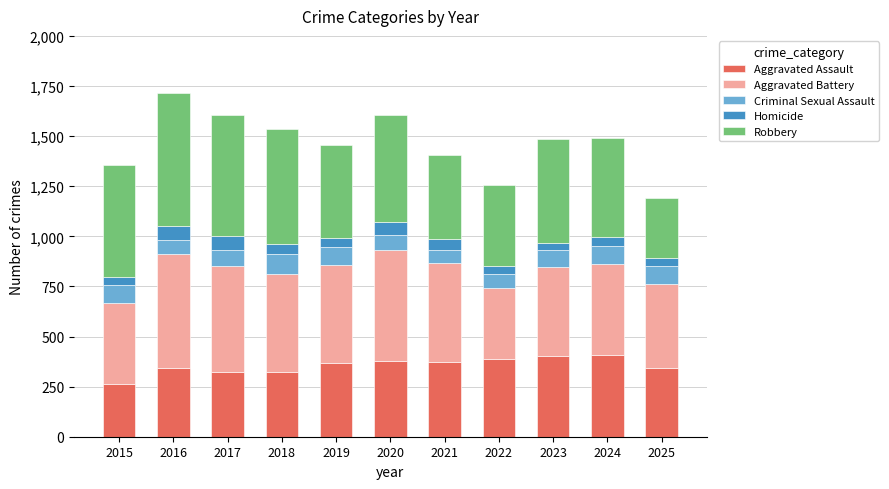

What is the maximum value for Aggravated Assault?

409